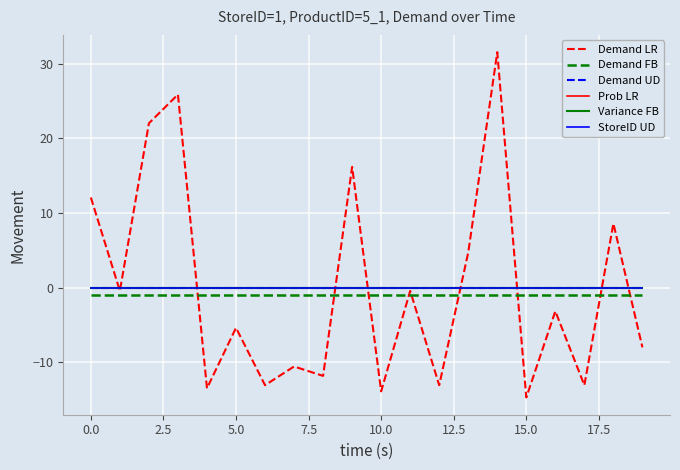

Does the chart display data point markers on the line(s)?

No